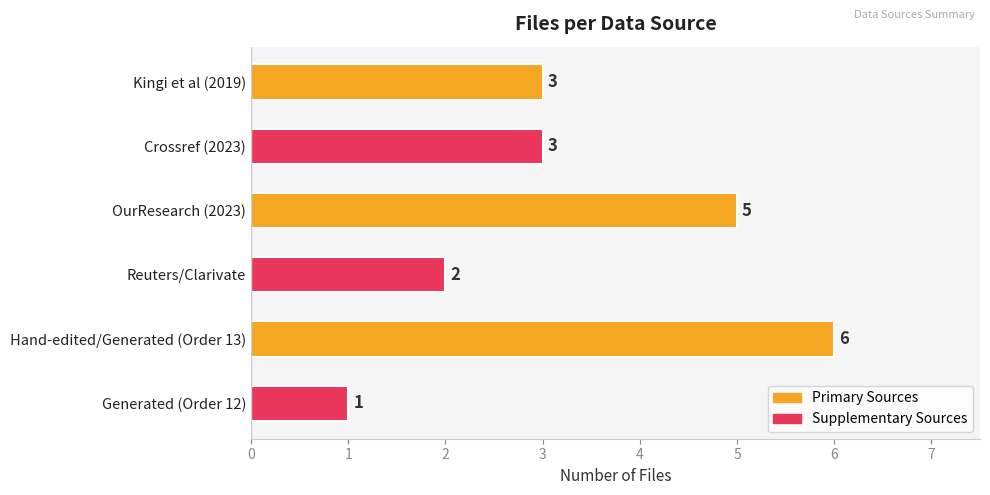

At which category does the chart reach its minimum across all series?

Generated (Order 12)